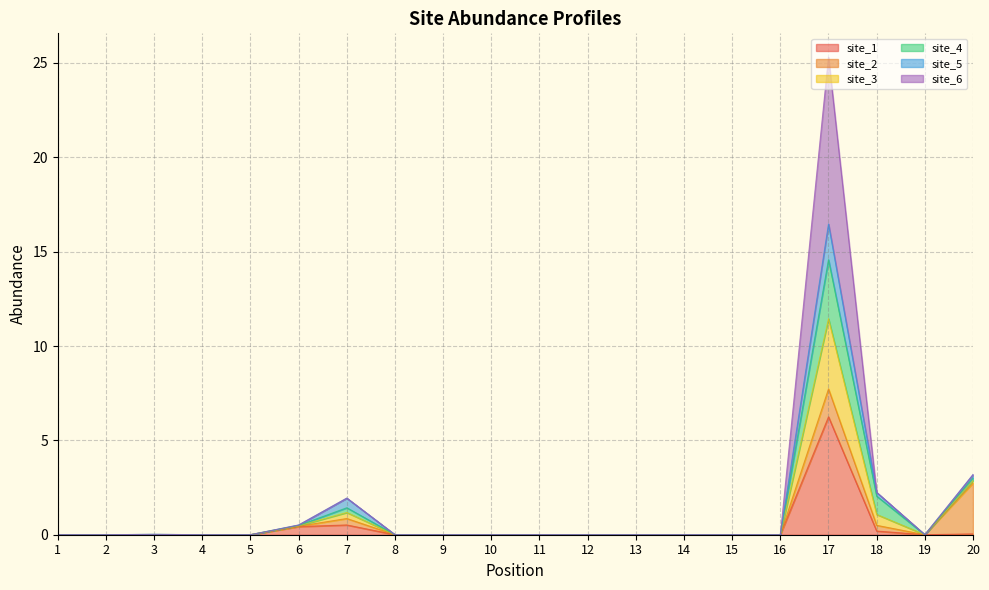

Where is the first local minimum for site_1?

19